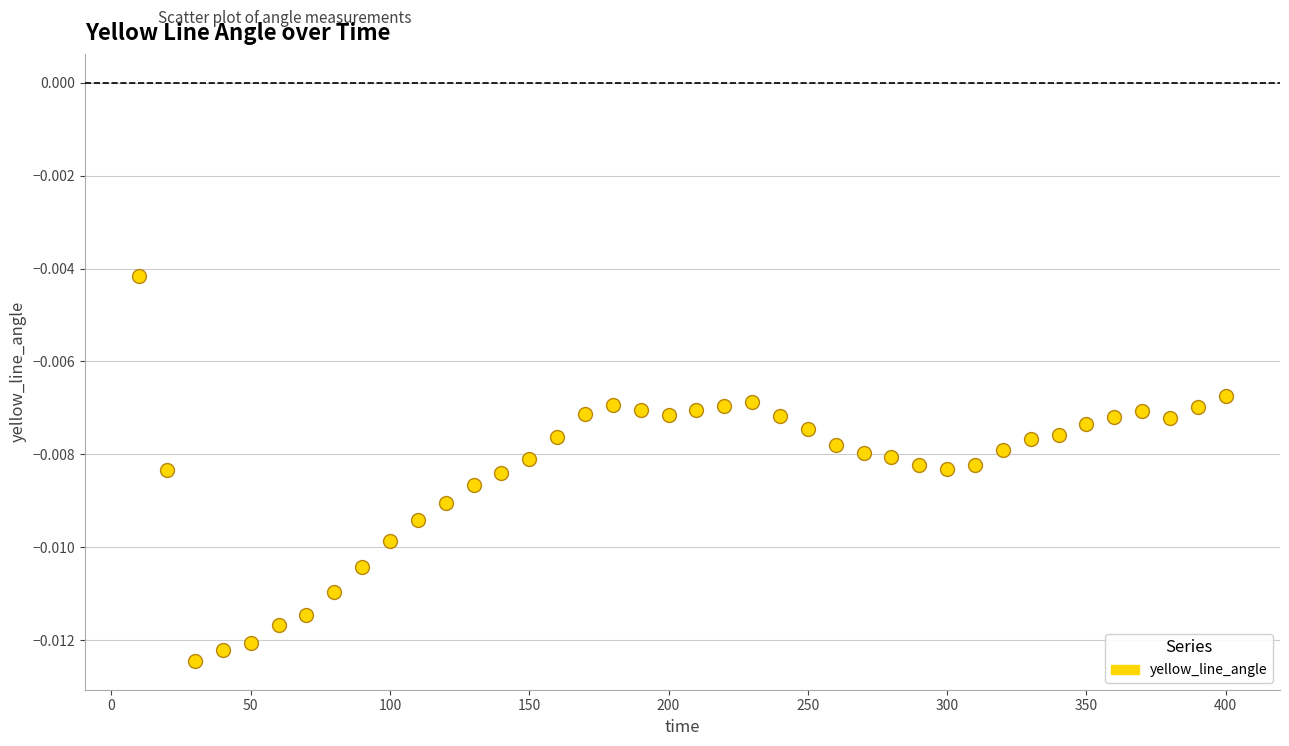

What is the range of X values (max minus min)?

390.0